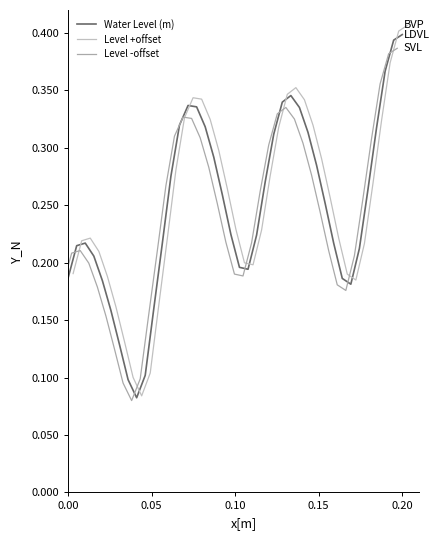

The Water Level (m) series shows 0.4 at 0.20. True or false?

True